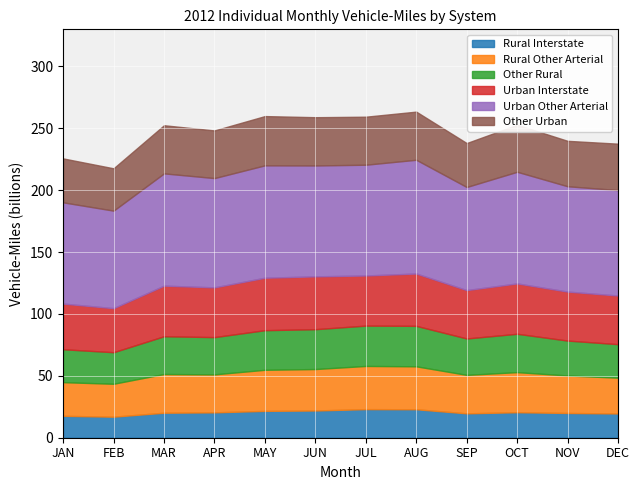

What position from the right is FEB?

11